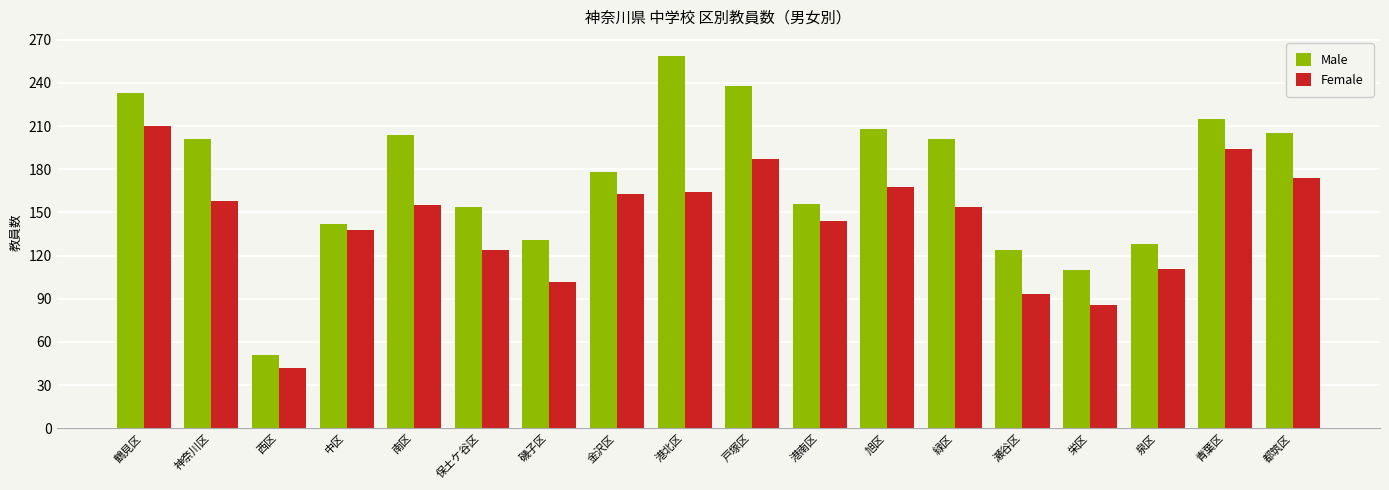

At which label does Male reach its peak?

港北区